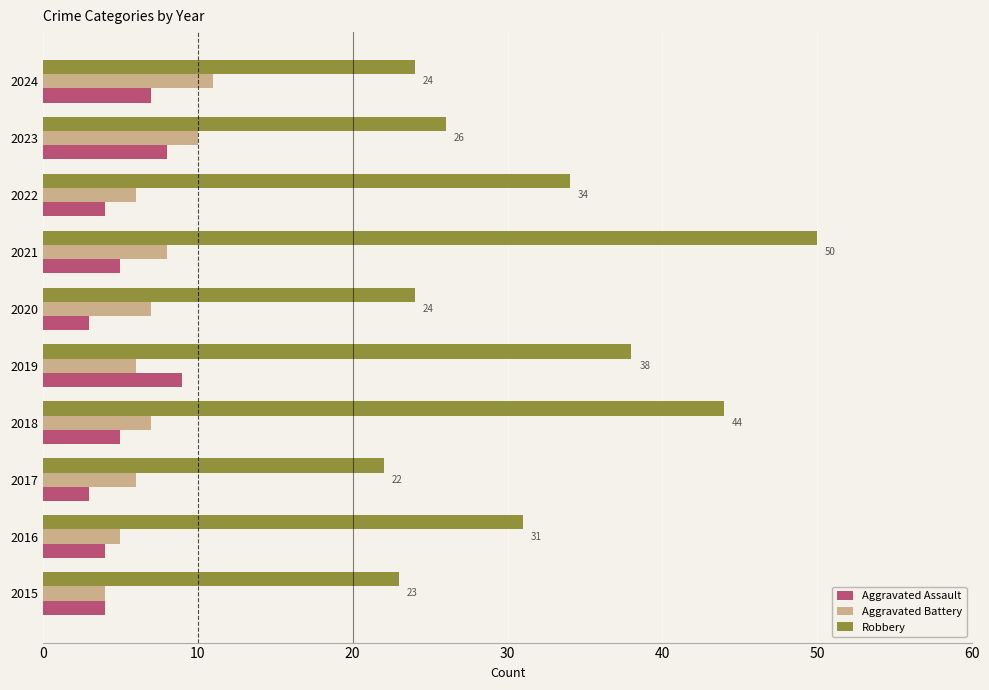

Which series changed the most between 2017 and 2019?

Robbery